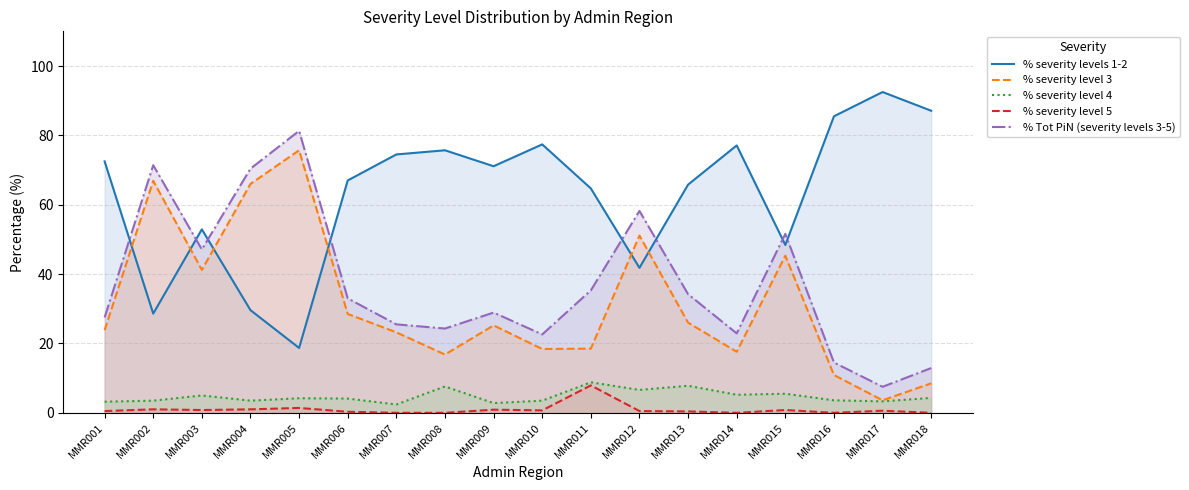

At which category does % severity level 4 reach its first local peak?

MMR003